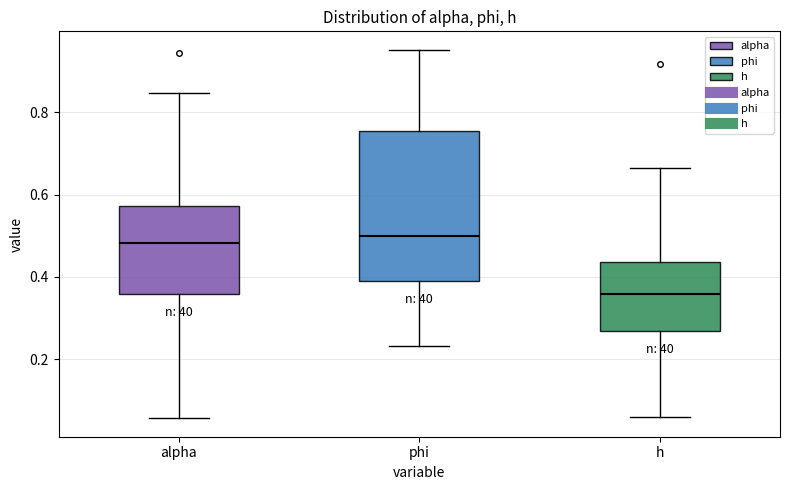

Which box's median line is the lowest?

h